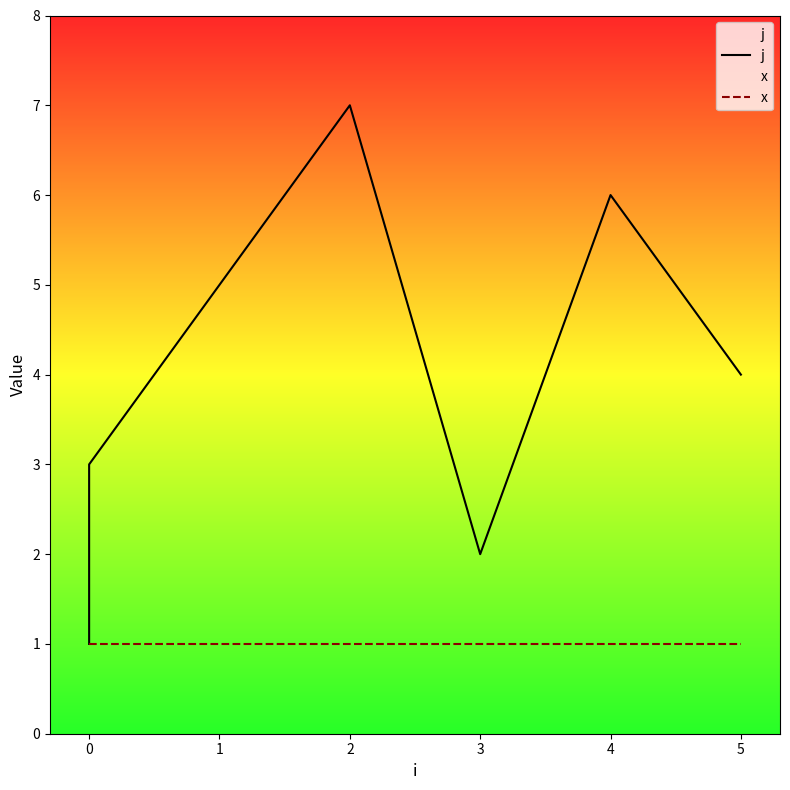

Where does the j series first go above 4?

1